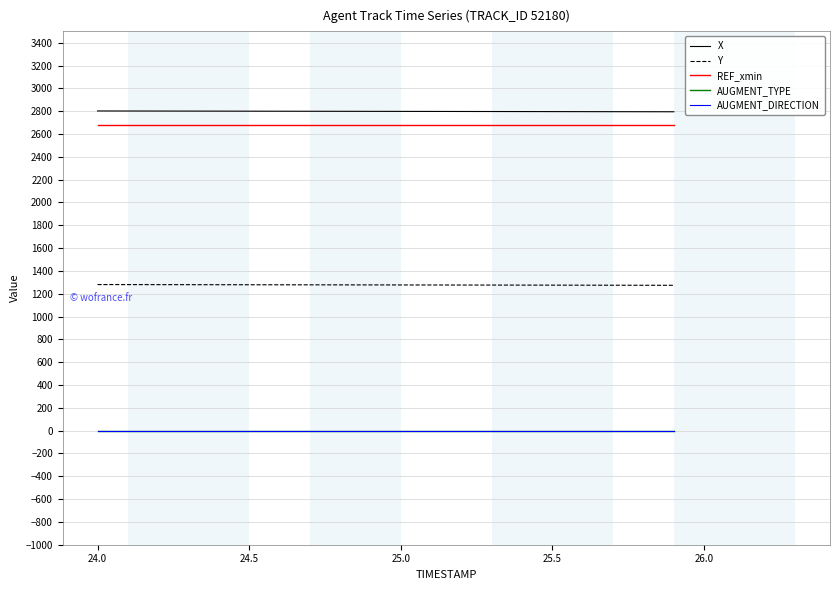

Reading left to right, extract all data points from this chart.

X: 2802.3	2802.0	2801.6	2801.2	2800.8	2800.5	2800.1	2799.7	2799.4	2799.0	2798.6	2798.2	2797.9	2797.5	2797.1	2796.7	2796.4	2796.0	2795.6	2795.2
Y: 1280.5	1280.2	1279.9	1279.5	1279.2	1278.8	1278.5	1278.2	1277.8	1277.5	1277.2	1276.8	1276.5	1276.2	1275.8	1275.5	1275.1	1274.8	1274.5	1274.1
REF_xmin: 2678.0	2678.0	2678.0	2678.0	2678.0	2678.0	2678.0	2678.0	2678.0	2678.0	2678.0	2678.0	2678.0	2678.0	2678.0	2678.0	2678.0	2678.0	2678.0	2678.0
AUGMENT_TYPE: 1.0	1.0	1.0	1.0	1.0	1.0	1.0	1.0	1.0	1.0	1.0	1.0	1.0	1.0	1.0	1.0	1.0	1.0	1.0	1.0
AUGMENT_DIRECTION: 1.0	1.0	1.0	1.0	1.0	1.0	1.0	1.0	1.0	1.0	1.0	1.0	1.0	1.0	1.0	1.0	1.0	1.0	1.0	1.0